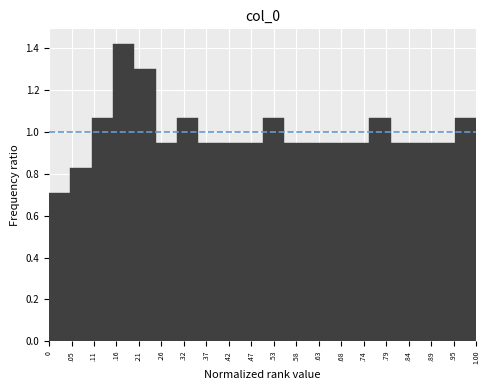

What is the label of the 16th bar from the right?

.21